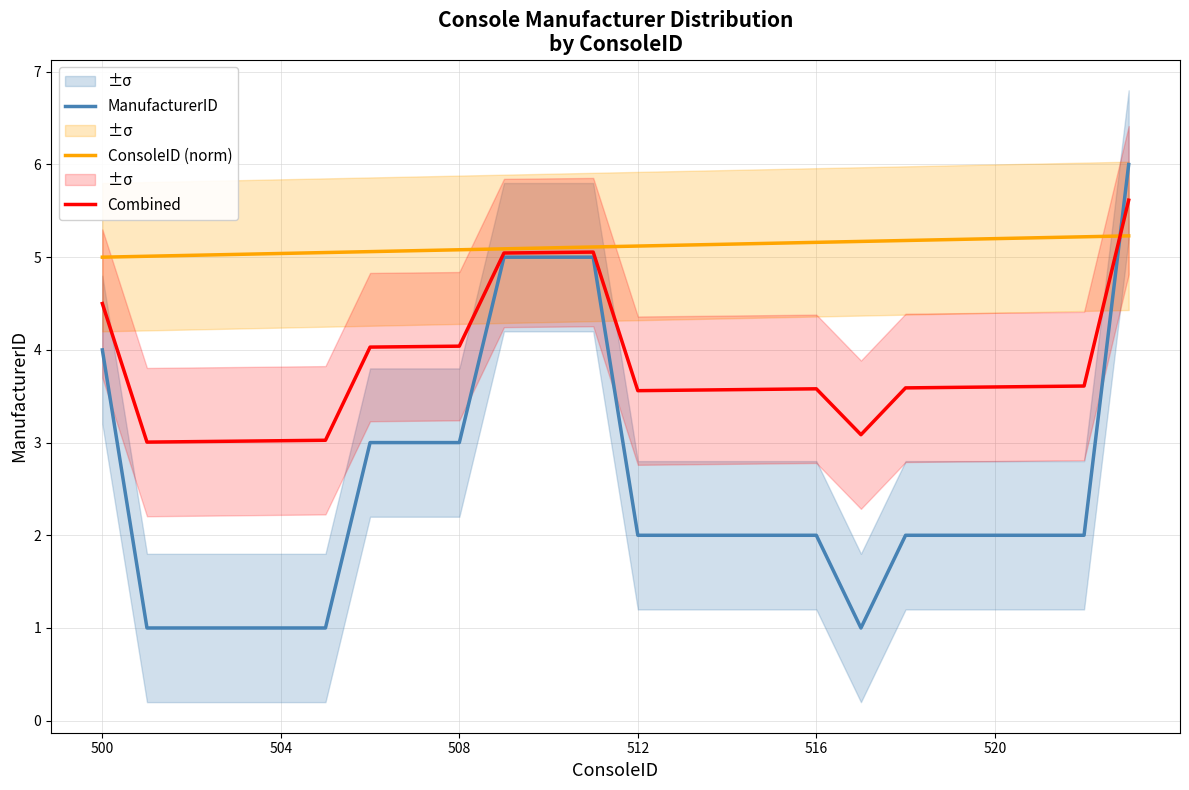

What is the maximum value for ManufacturerID?

6.0